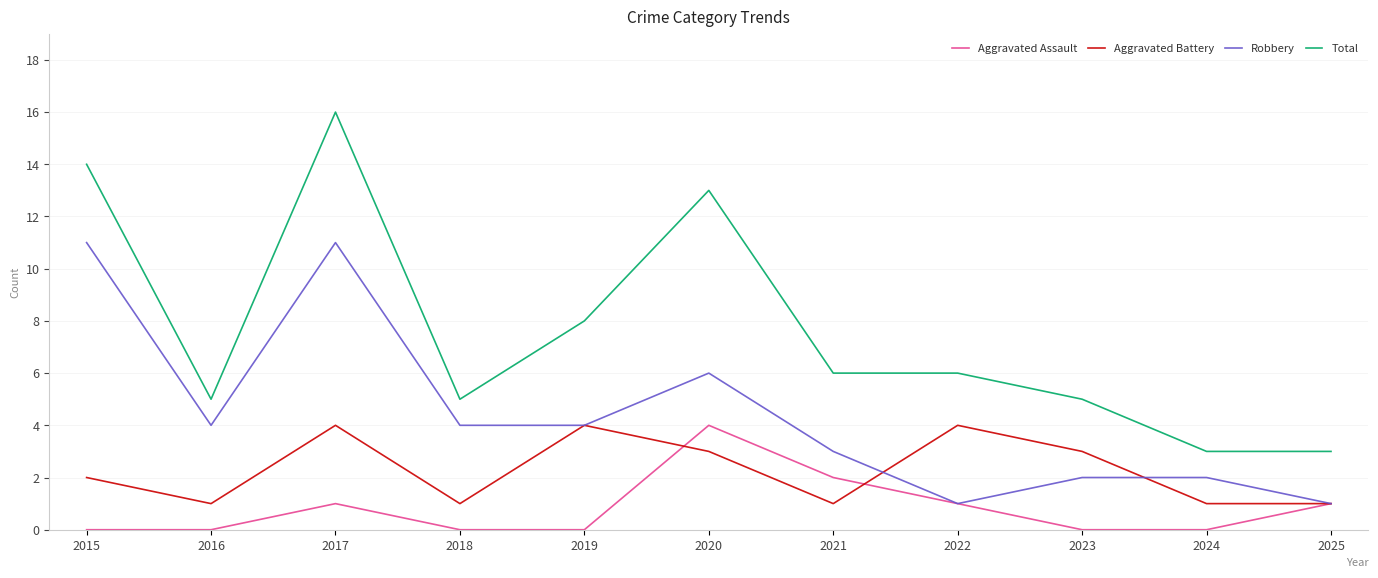

Does the chart have visible grid lines?

Yes